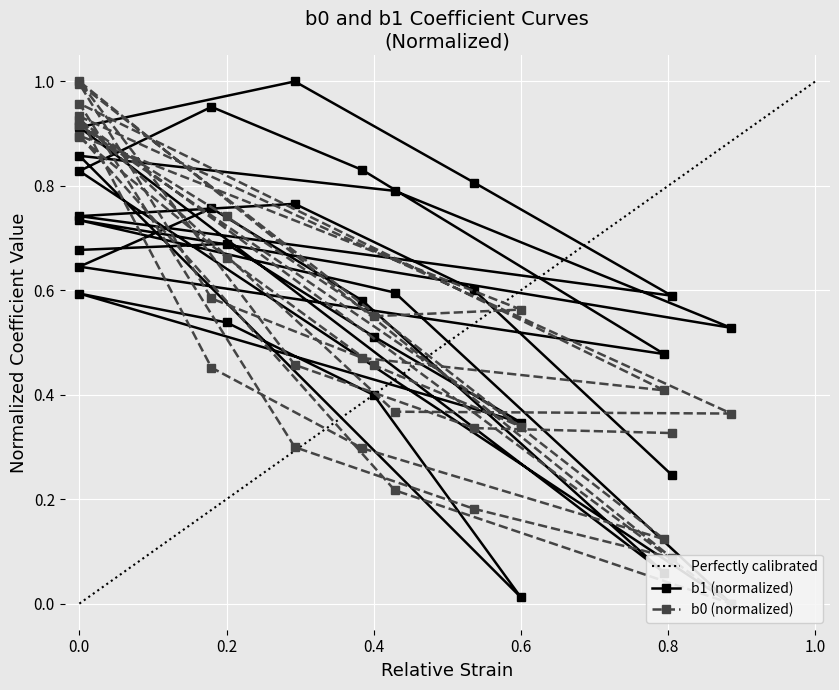

Where is the first local minimum for b1?

0.6